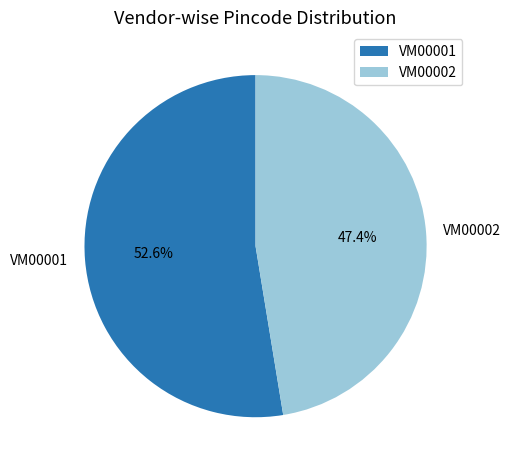

Which has a higher value, VM00002 or VM00001?

VM00001